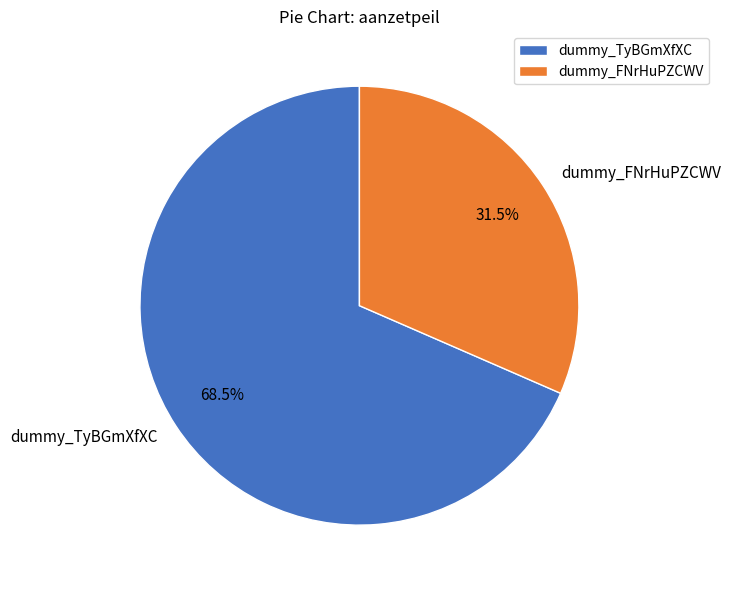

Is the sum of dummy_FNrHuPZCWV and dummy_TyBGmXfXC greater than half?

Yes